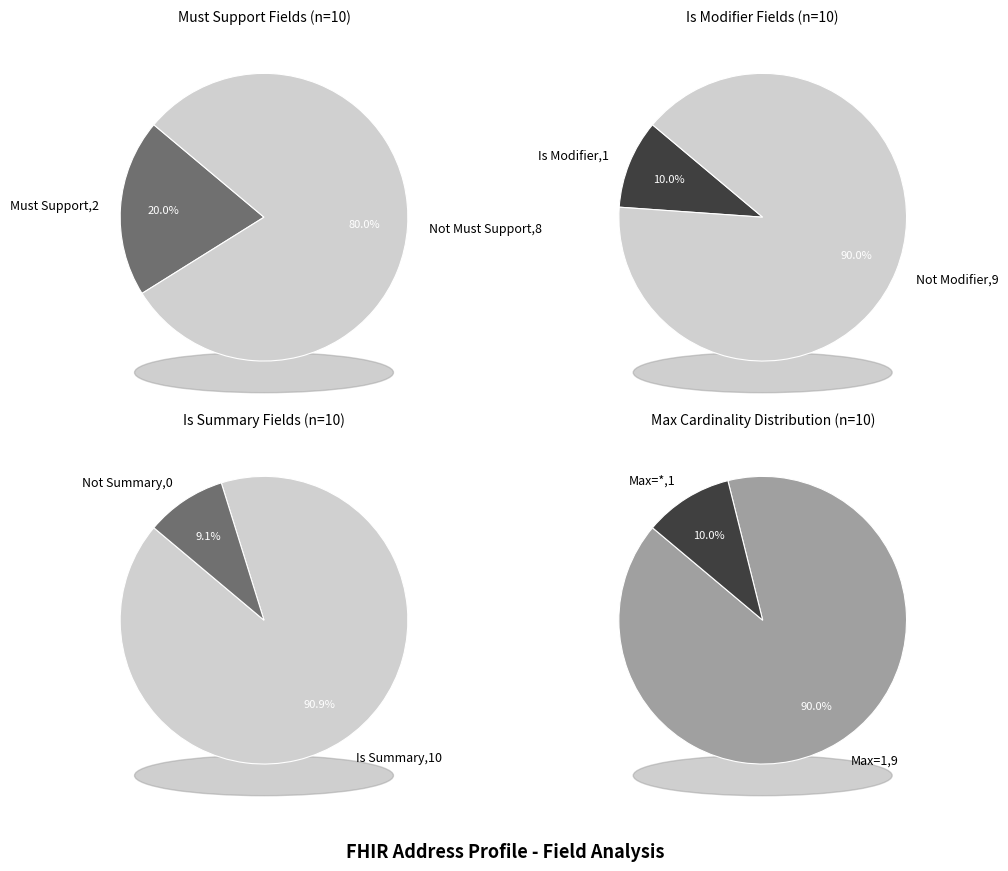

Does Address.period represent more than half of the total?

No